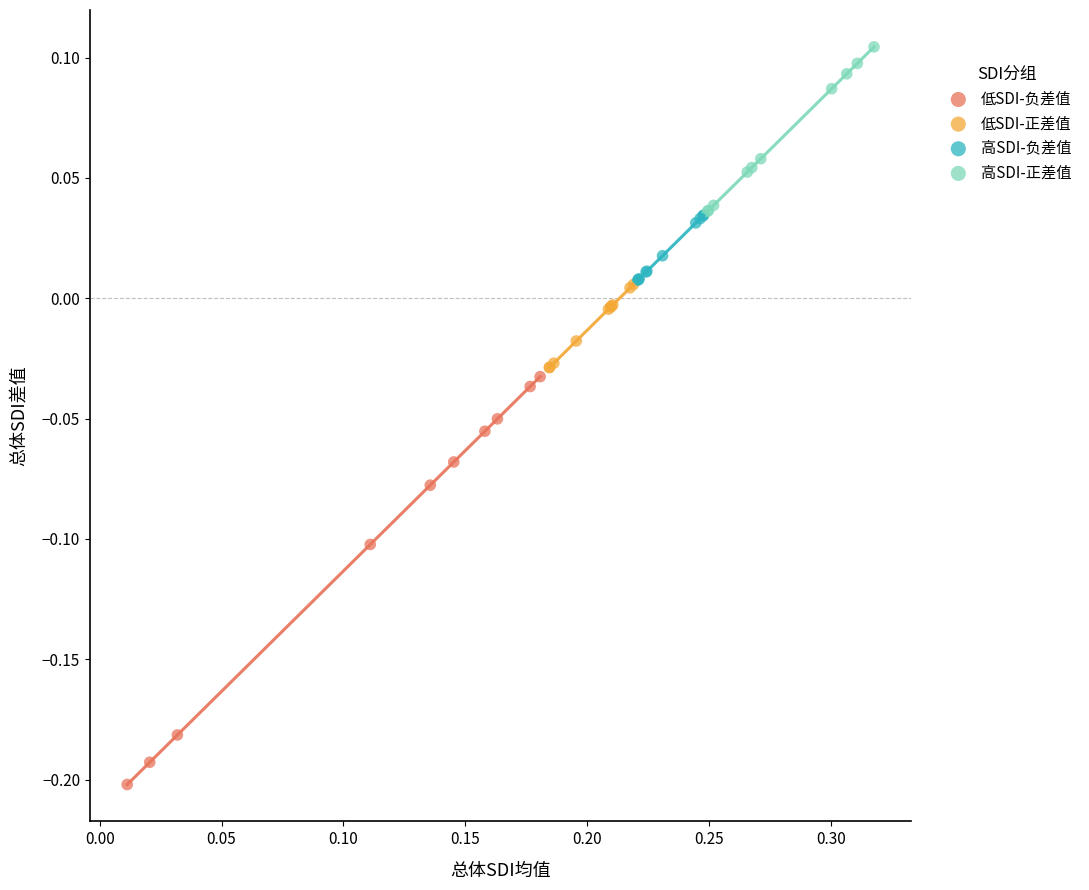

Which series contains the highest Y value?

高SDI-正差值